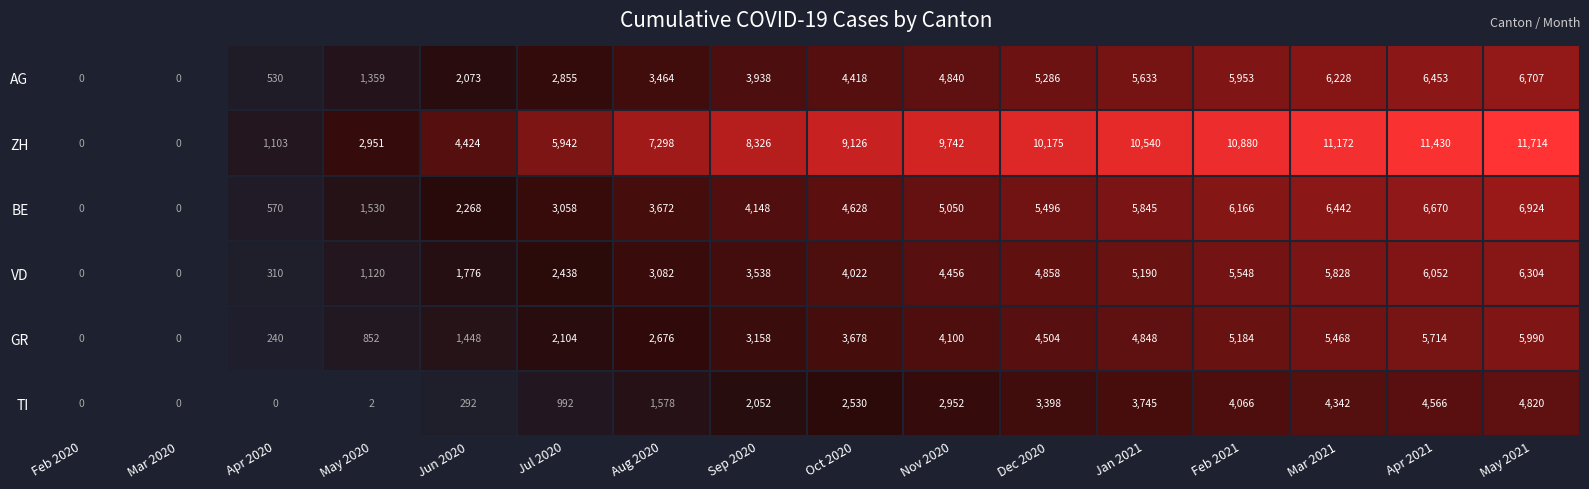

What is the difference between the ZH values at Jul 2020 and Feb 2020?

5942